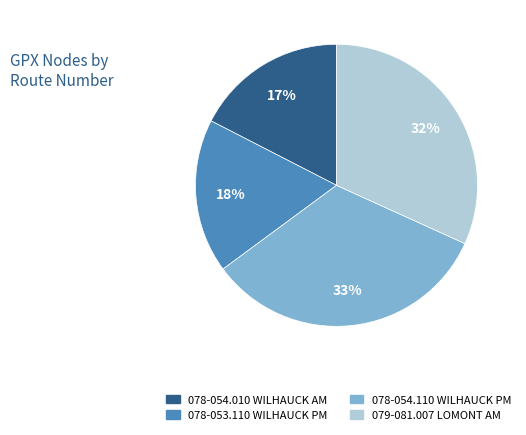

Count the number of slices in the pie.

4